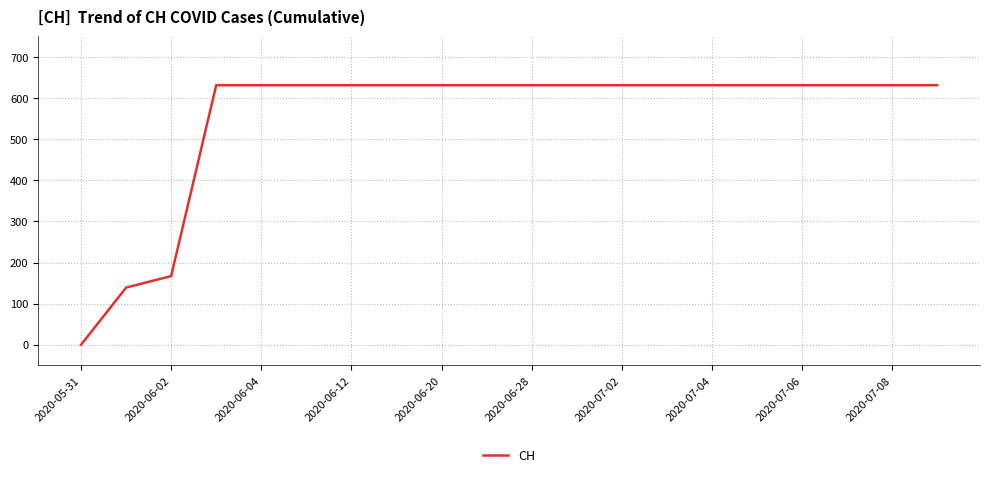

What is the difference between the maximum and minimum values?

631